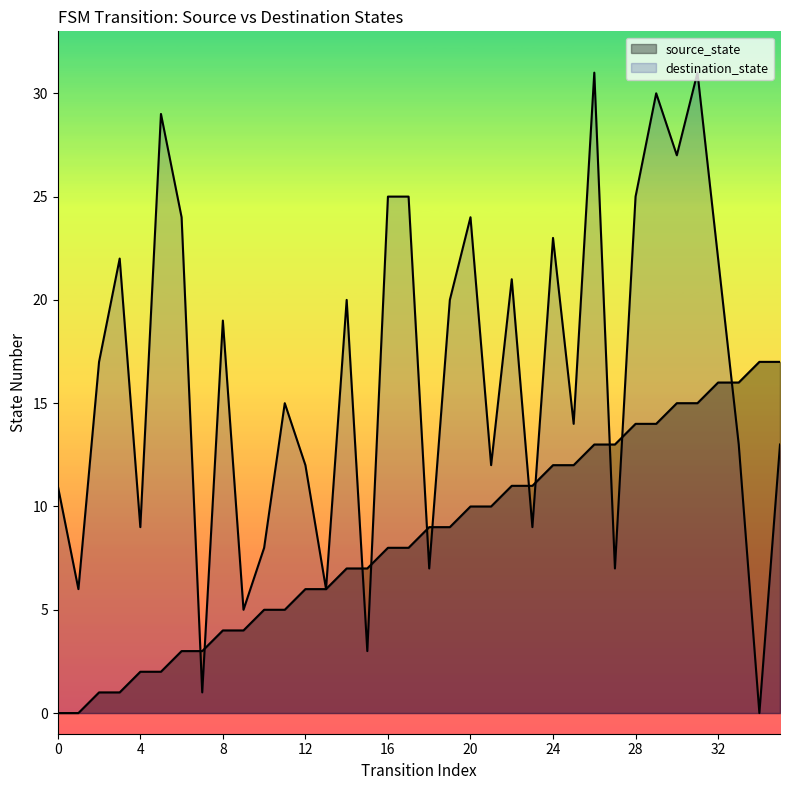

How many times do destination_state and source_state cross each other?

11